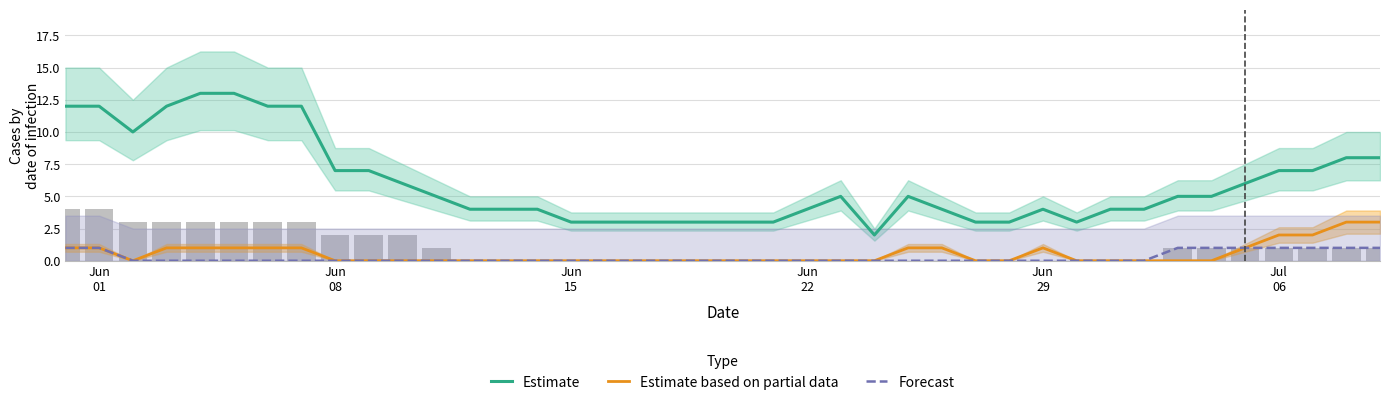

At Jul 06, list the series in order from smallest to largest.

Forecast, Estimate based on partial data, Estimate